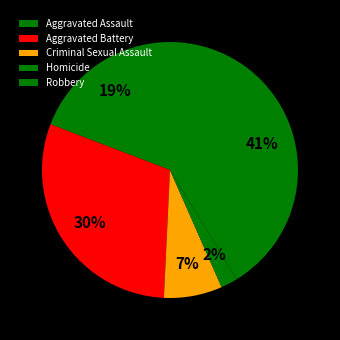

How many slices are in this pie chart?

5